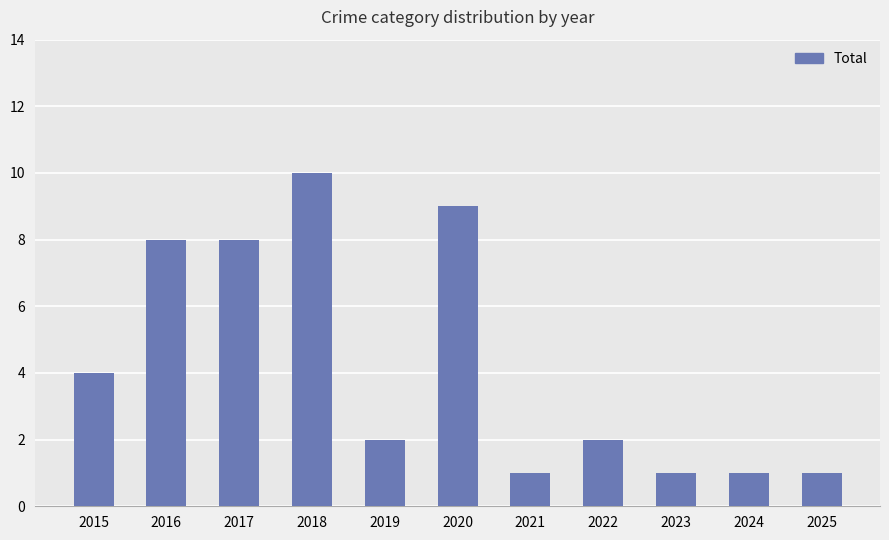

Reading left to right, extract all data points from this chart.

4	8	8	10	2	9	1	2	1	1	1